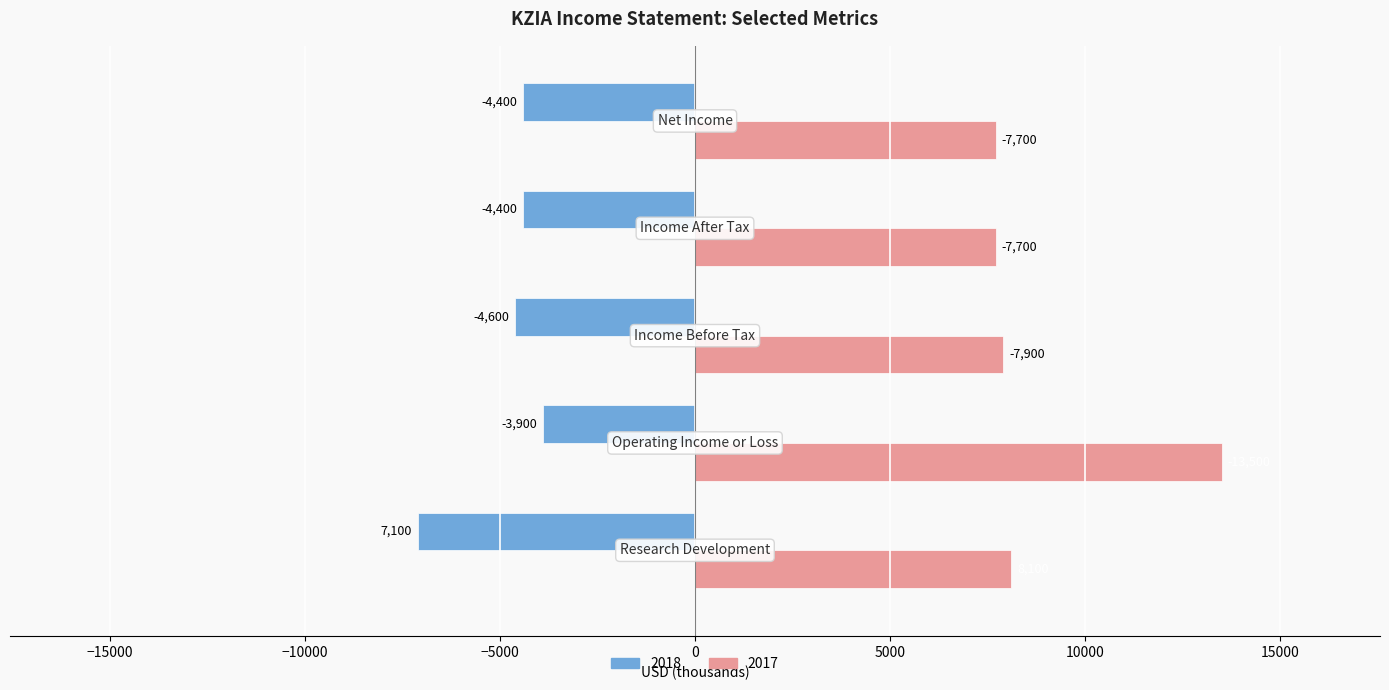

How many series are shown in this chart?

2